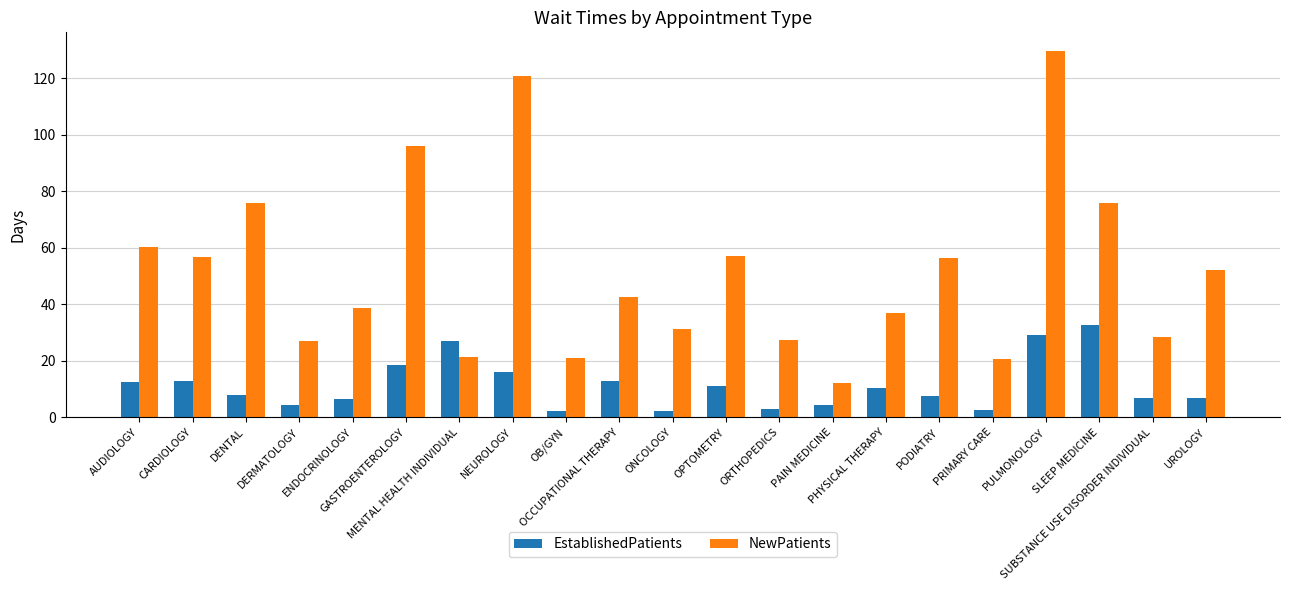

Rank the series by their maximum value, from lowest to highest.

EstablishedPatients, NewPatients